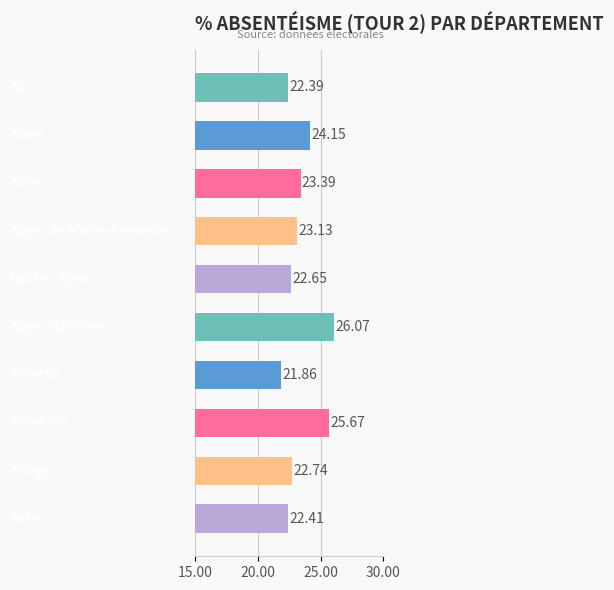

Does the chart contain stacked bars?

No